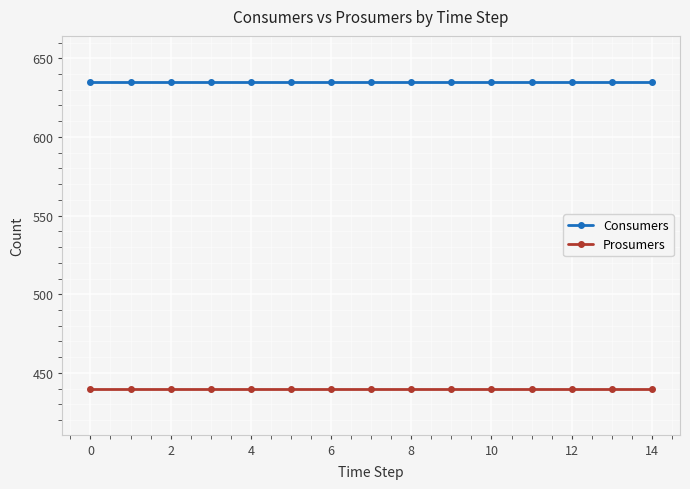

What are all the series names shown in the legend?

Consumers, Prosumers